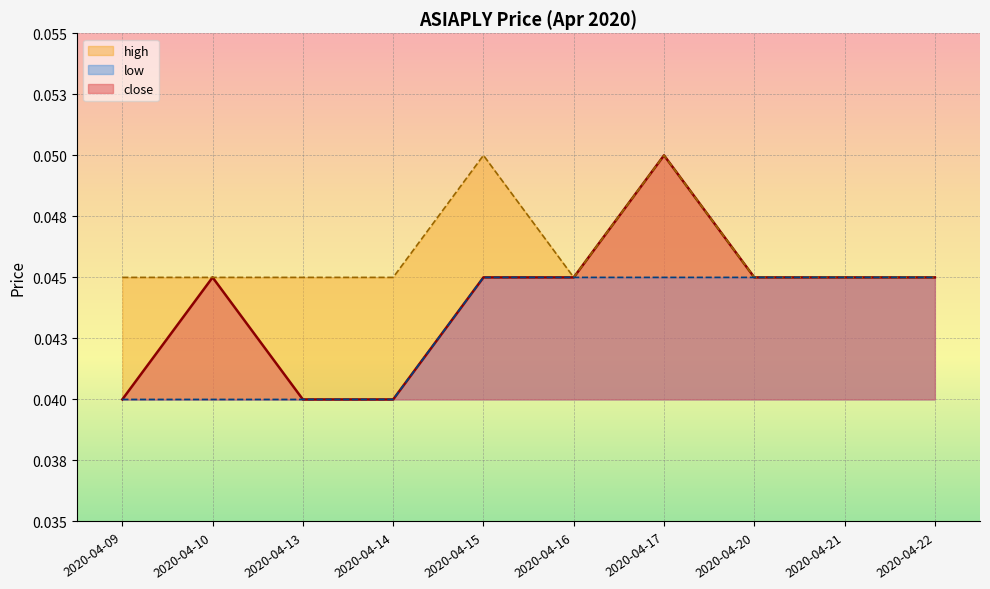

Is the value of close at 2020-04-10 greater than the value of high at 2020-04-10?

No